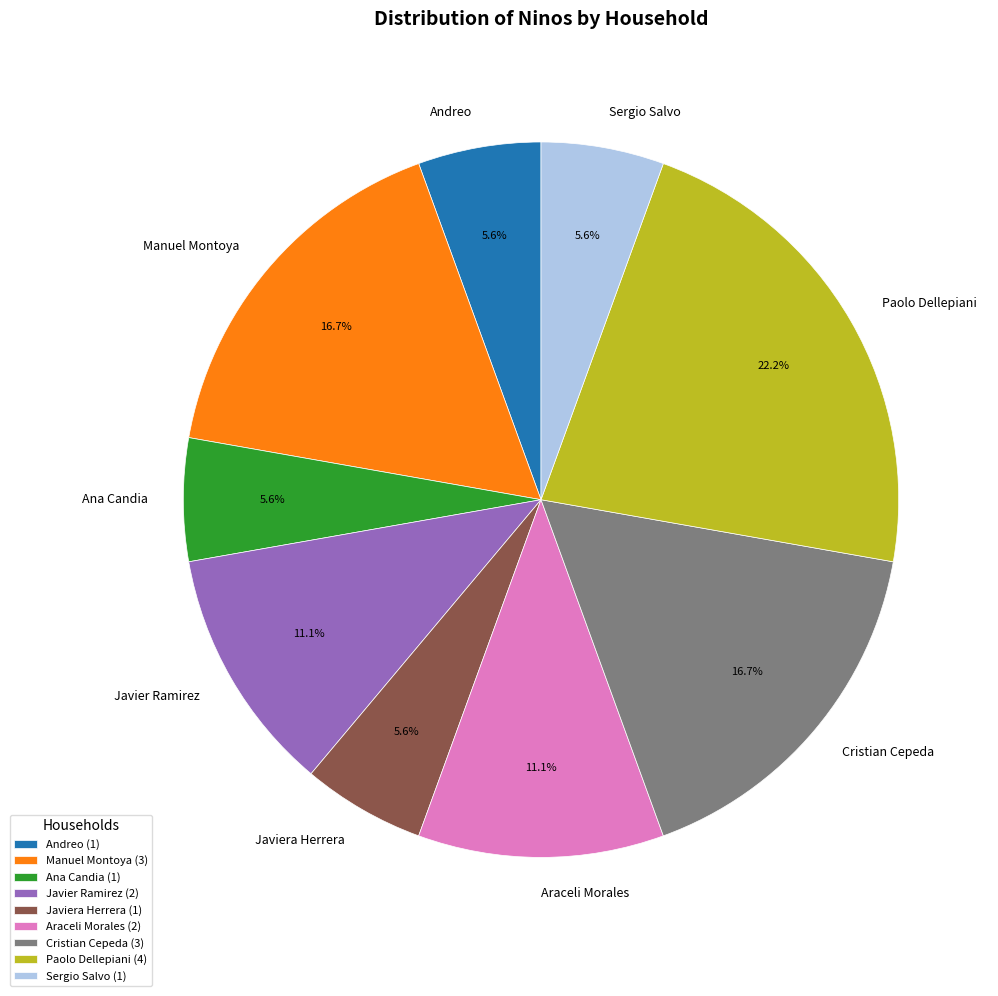

Between Paolo Dellepiani and Ana Candia, which is larger?

Paolo Dellepiani